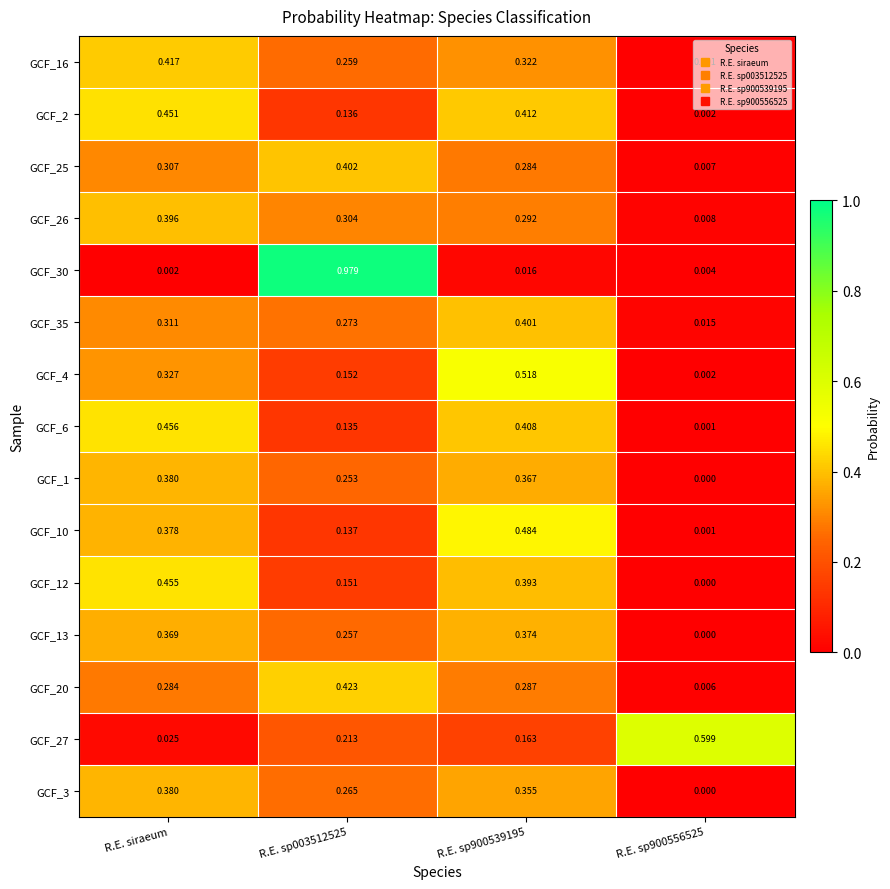

Which category has the lowest value across all series?

R.E. sp900556525